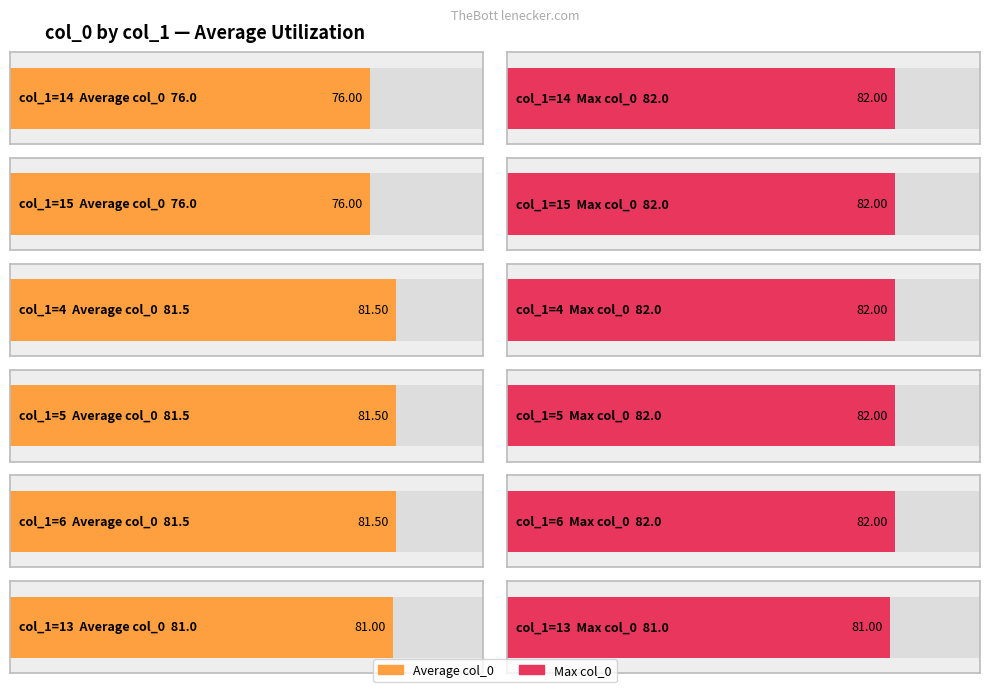

Between 13 and 5, which is larger?

5